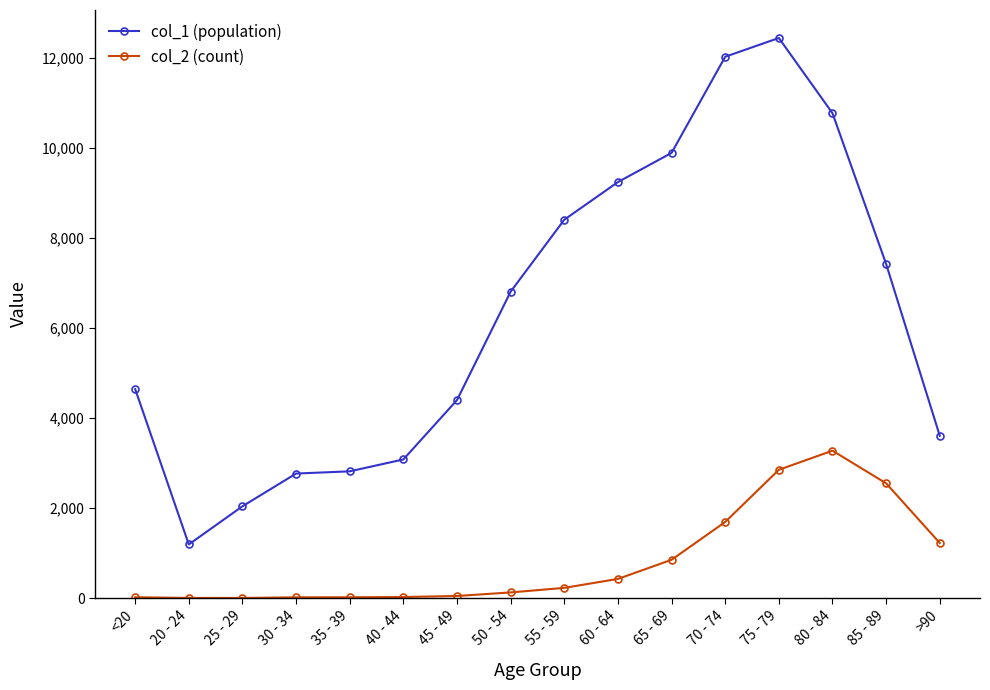

What is the label of the 5th point from the right?

70 - 74